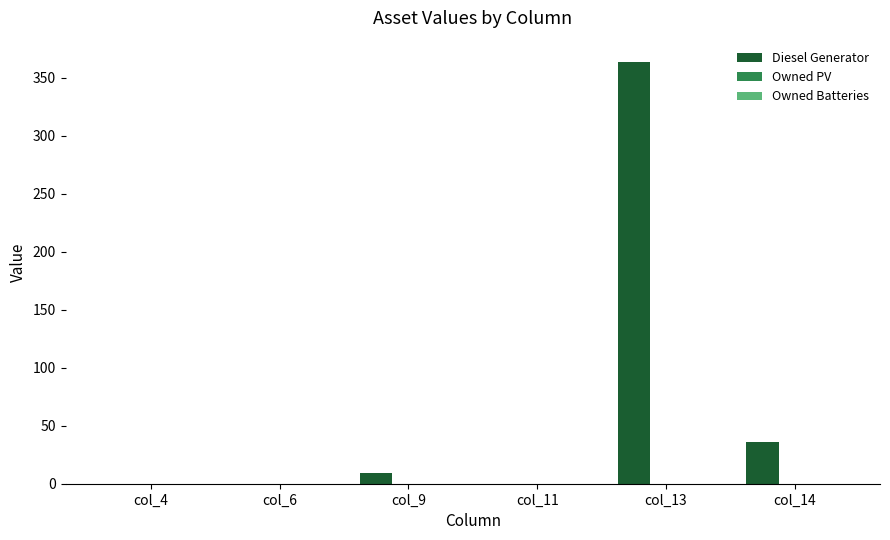

Reading right to left, what are all the values shown in this chart?

col_14=36	col_13=364	col_11=0	col_9=9	col_6=0	col_4=0